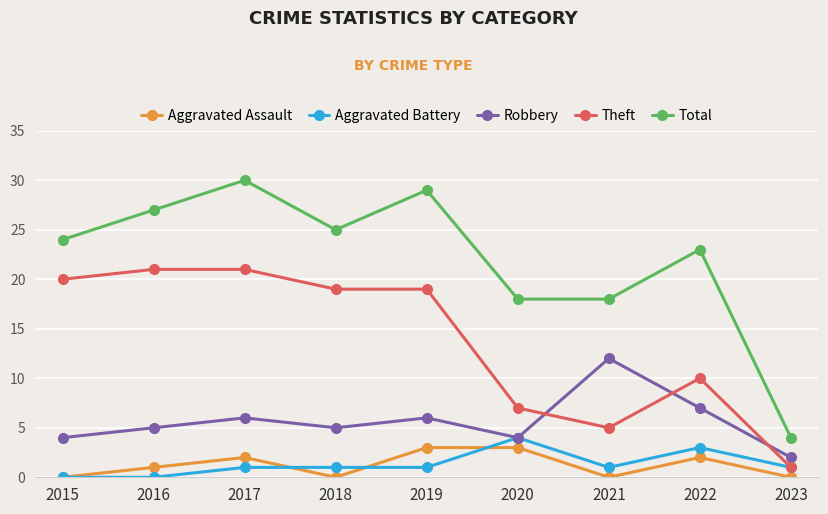

Does the chart have visible grid lines?

Yes